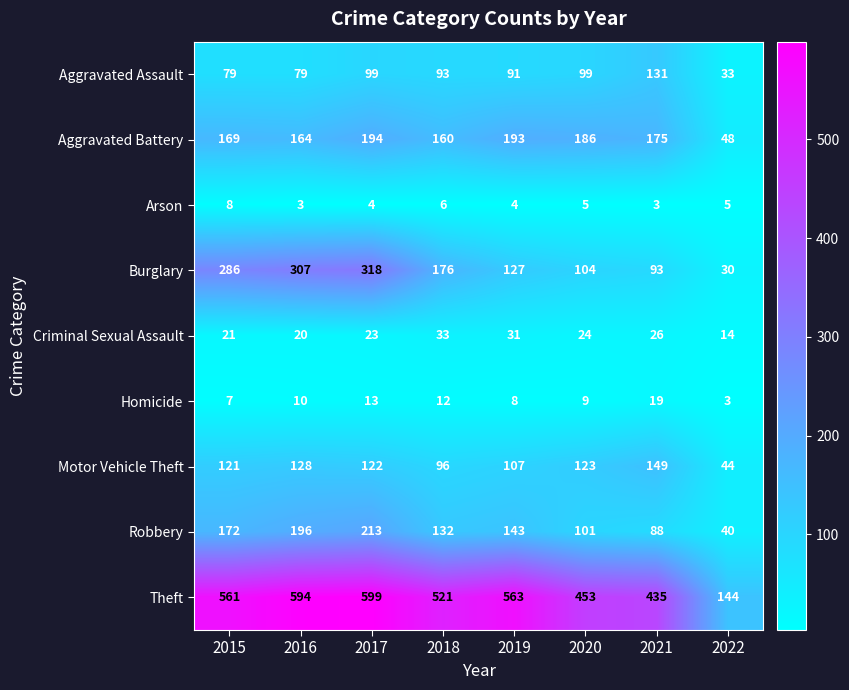

Which category has the lowest value in the Aggravated Battery series?

2022